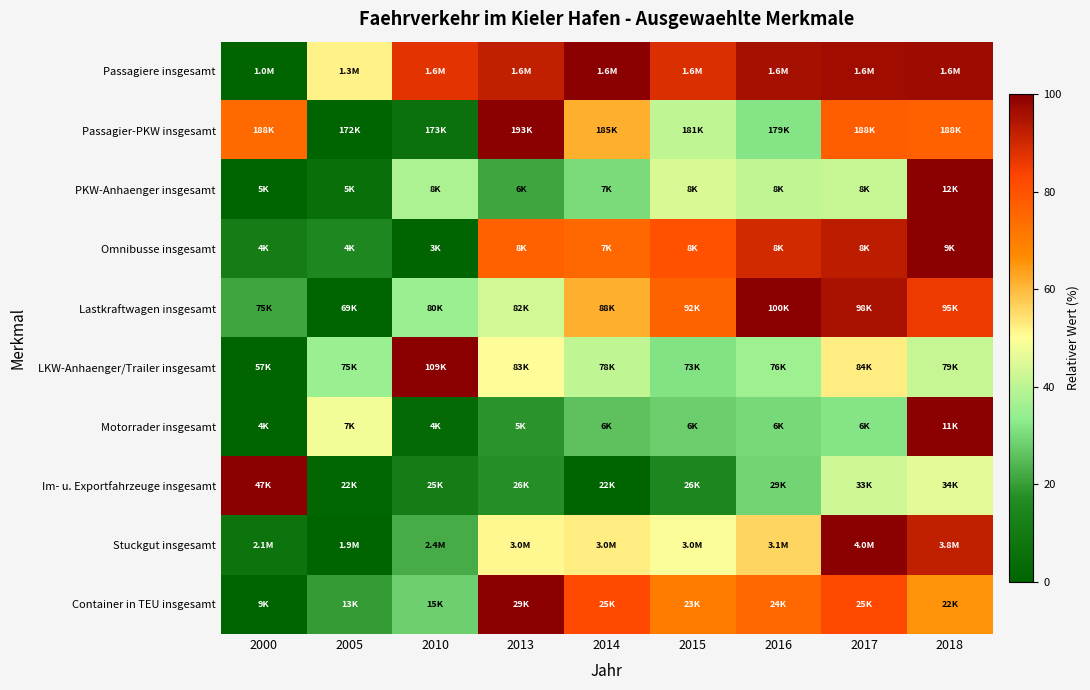

Reading left to right, list all the values displayed in this chart.

Passagiere insgesamt: 2000=0.0	2005=51.6	2010=87.5	2013=91.8	2014=100.0	2015=88.5	2016=95.8	2017=96.5	2018=97.1
Passagier-PKW insgesamt: 2000=74.6	2005=0.0	2010=6.2	2013=100.0	2014=61.4	2015=40.4	2016=31.8	2017=77.2	2018=76.7
PKW-Anhaenger insgesamt: 2000=0.0	2005=4.9	2010=37.7	2013=21.3	2014=30.4	2015=44.2	2016=40.9	2017=41.8	2018=100.0
Omnibusse insgesamt: 2000=11.1	2005=15.5	2010=0.0	2013=76.8	2014=75.1	2015=80.3	2016=89.7	2017=92.9	2018=100.0
Lastkraftwagen insgesamt: 2000=21.1	2005=0.0	2010=35.1	2013=43.0	2014=61.4	2015=76.2	2016=100.0	2017=95.5	2018=85.9
LKW-Anhaenger/Trailer insgesamt: 2000=0.0	2005=35.1	2010=100.0	2013=50.3	2014=40.4	2015=31.6	2016=35.7	2017=52.7	2018=41.5
Motorrader insgesamt: 2000=0.0	2005=48.1	2010=3.0	2013=18.0	2014=26.1	2015=28.0	2016=30.1	2017=32.0	2018=100.0
Im- u. Exportfahrzeuge insgesamt: 2000=100.0	2005=1.5	2010=11.0	2013=17.2	2014=0.0	2015=15.1	2016=28.9	2017=42.9	2018=45.9
Stuckgut insgesamt: 2000=6.7	2005=0.0	2010=22.3	2013=51.0	2014=52.4	2015=49.6	2016=56.0	2017=100.0	2018=92.0
Container in TEU insgesamt: 2000=0.0	2005=19.6	2010=28.3	2013=100.0	2014=82.2	2015=70.2	2016=74.7	2017=82.3	2018=65.3